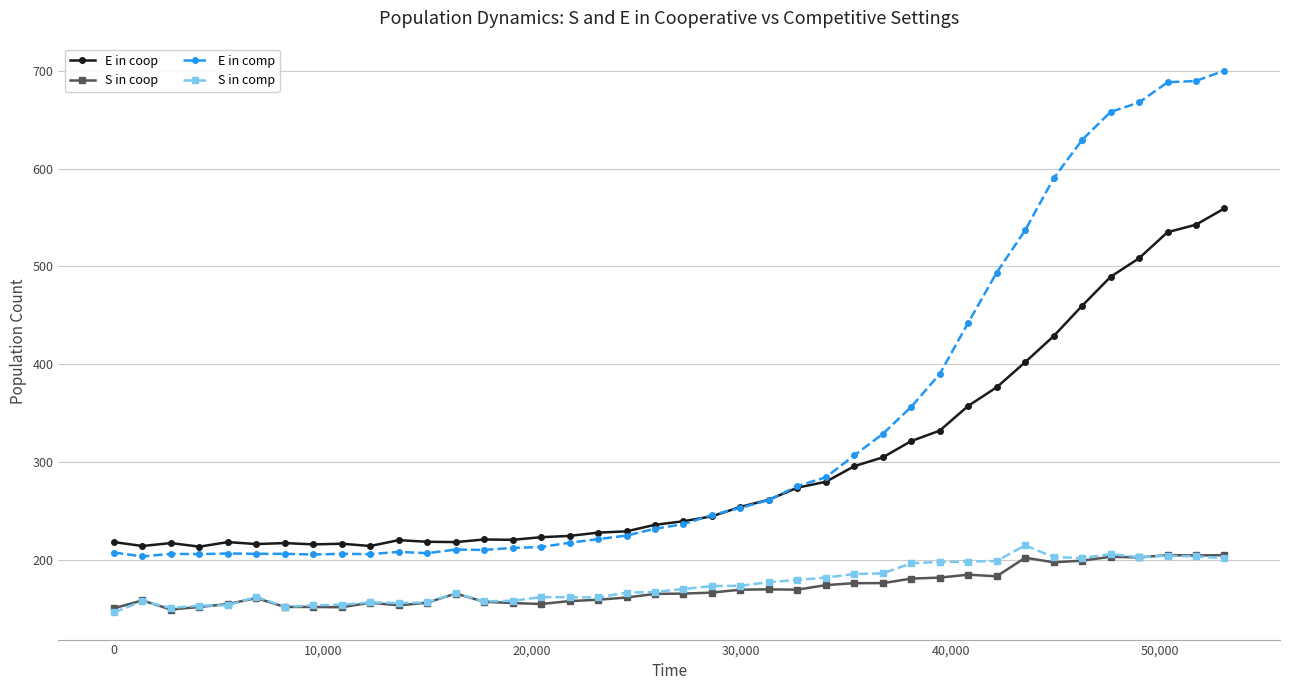

True or false: S in coop and E in comp cross at least once.

False